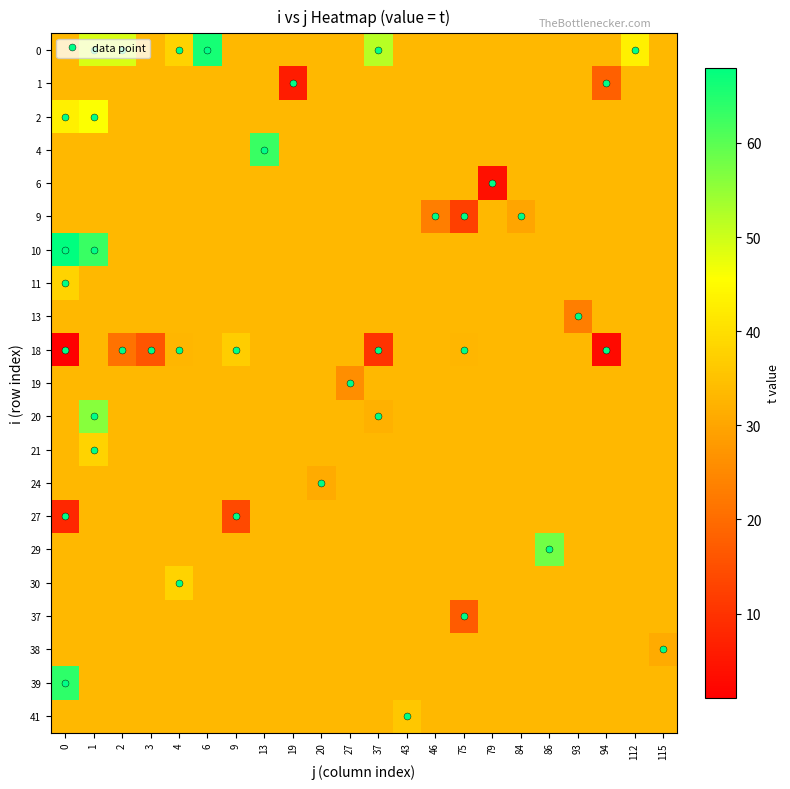

How many distinct data groups are displayed?

21